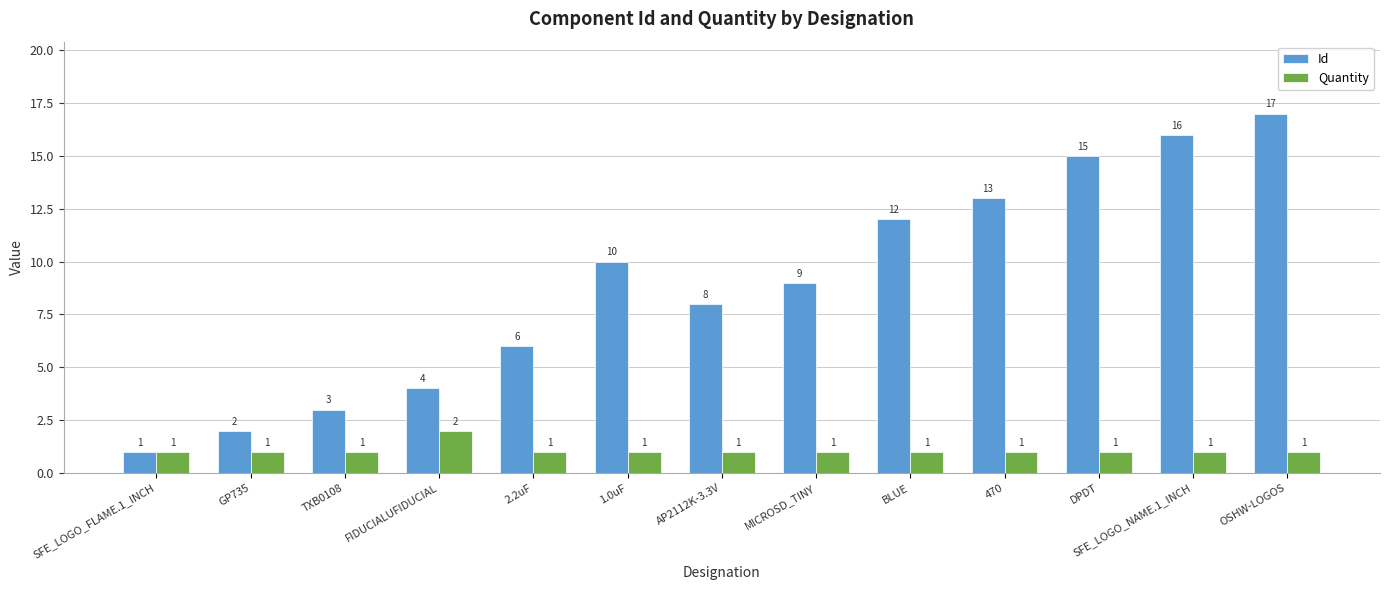

What is the label of the 10th bar from the left?

470